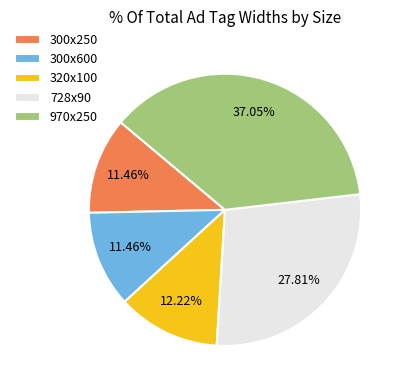

Between 300x600 and 320x100, which is larger?

320x100